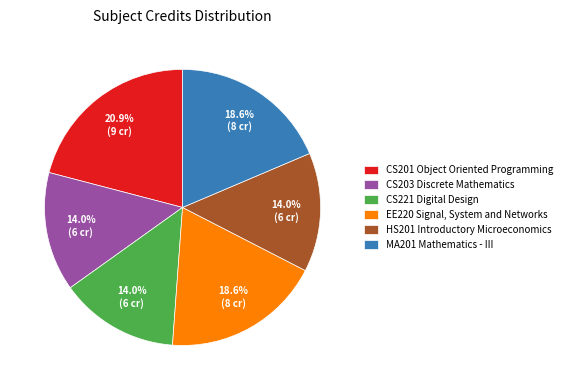

How many slices are in this pie chart?

6